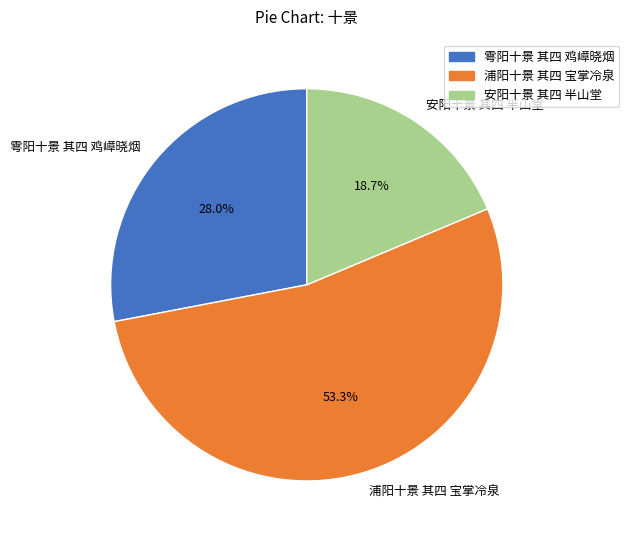

Count the number of slices in the pie.

3